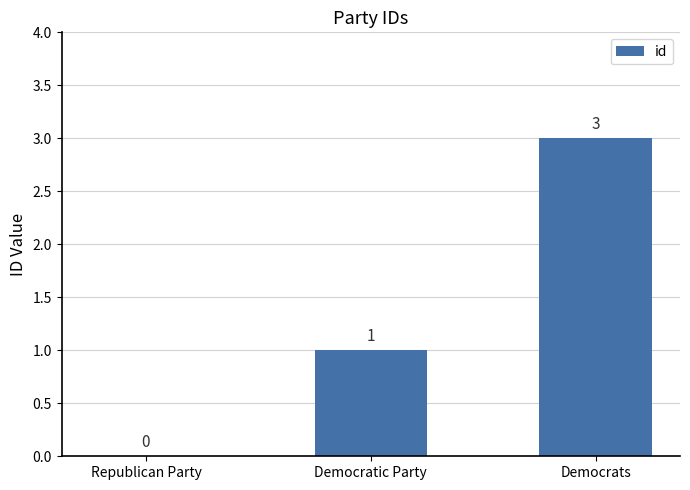

Between Democratic Party and Republican Party, which is larger?

Democratic Party